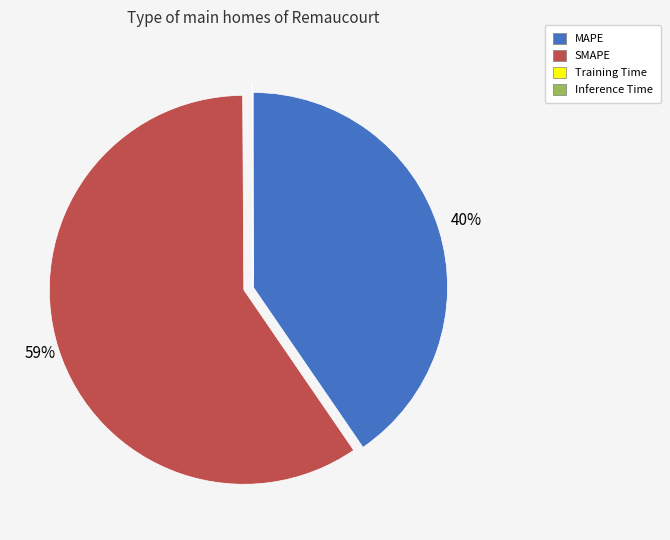

Which category has the biggest portion of the pie?

SMAPE